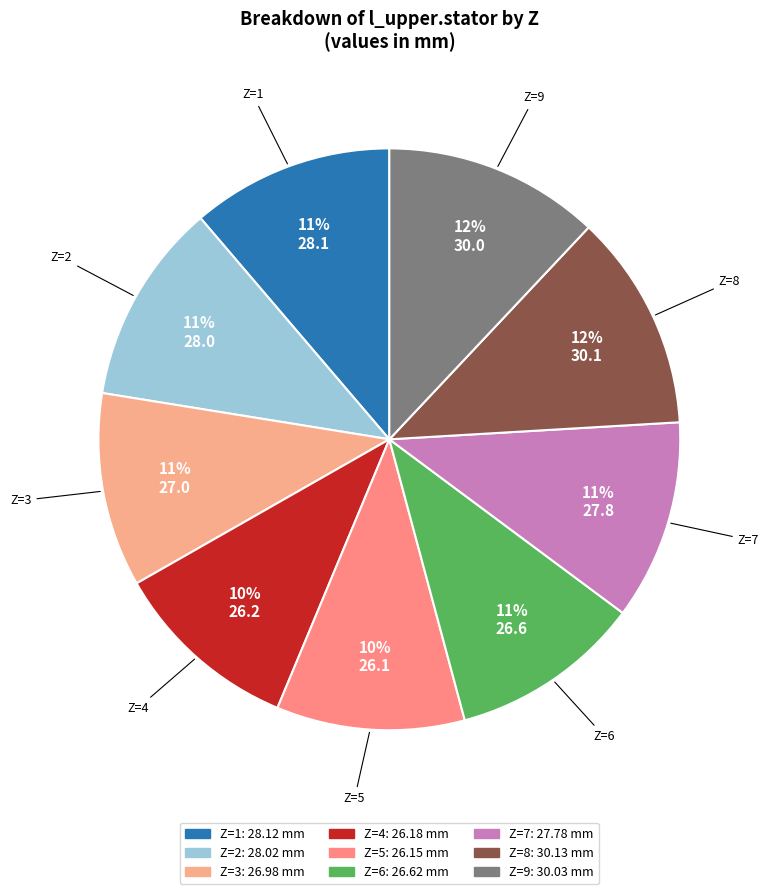

To the nearest percent, what is the difference between the largest and smallest slice percentages?

2%